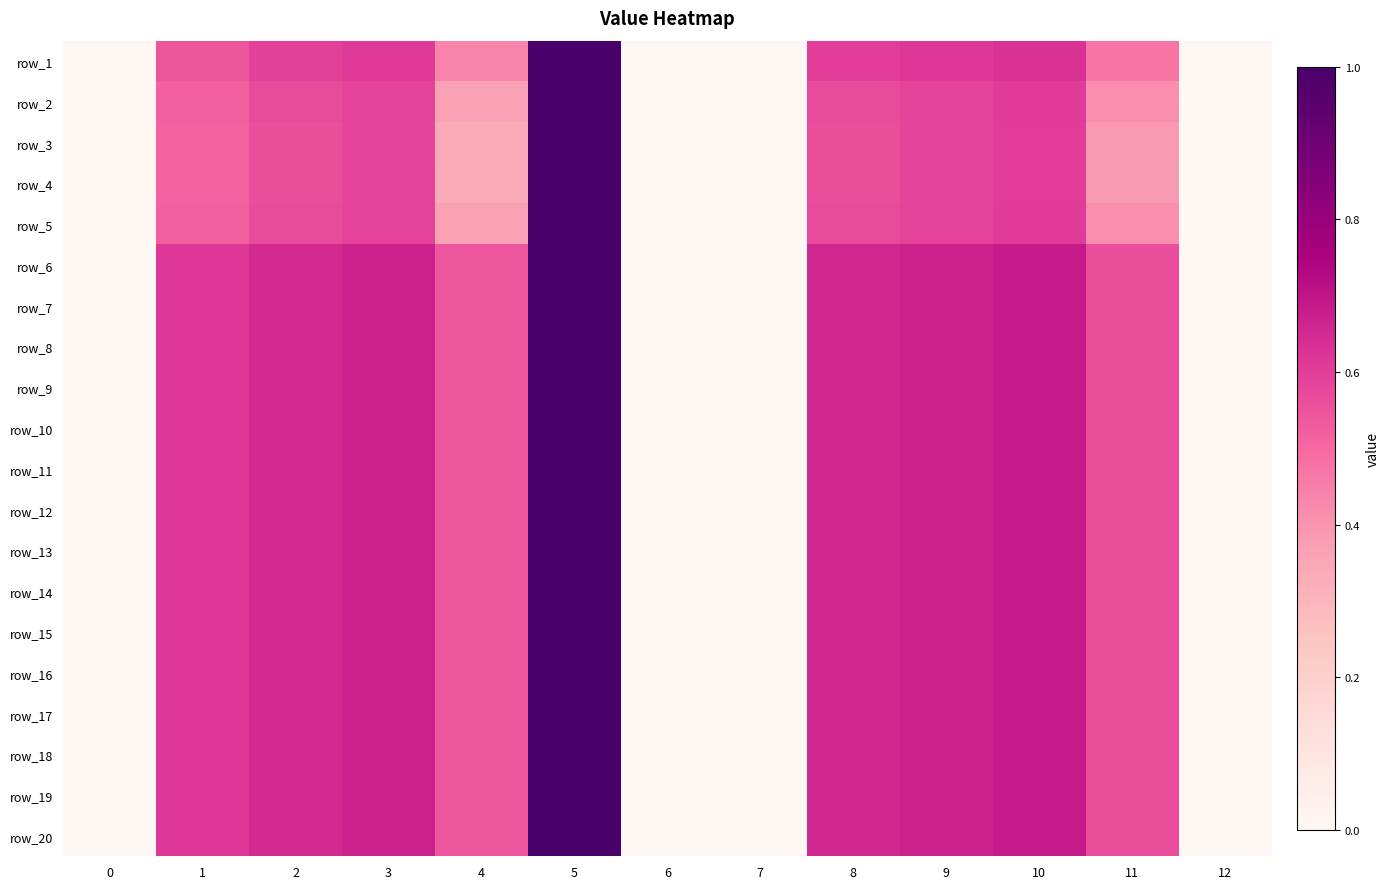

What value does the row_7 series have at 5?

1.0